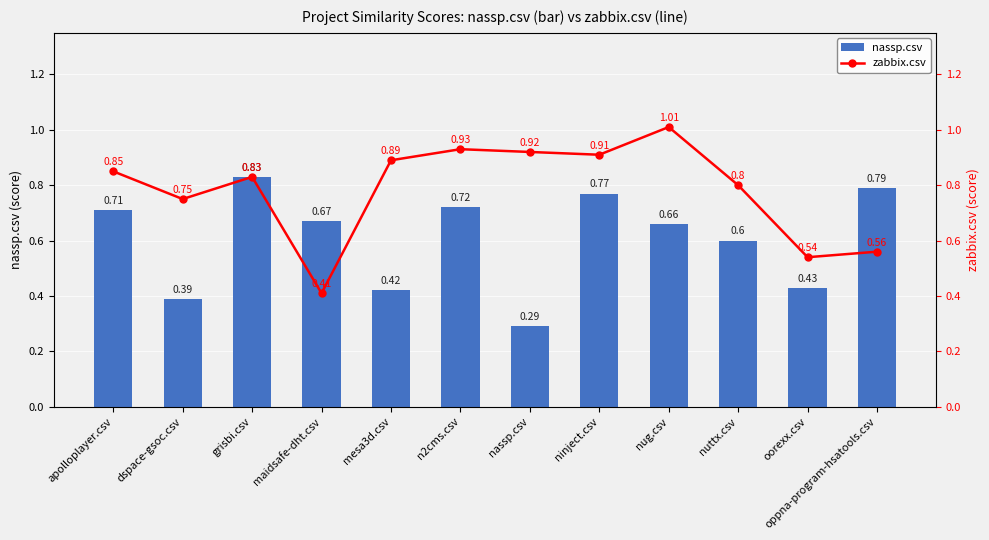

What is the spread (max minus min) of values at n2cms.csv?

0.2